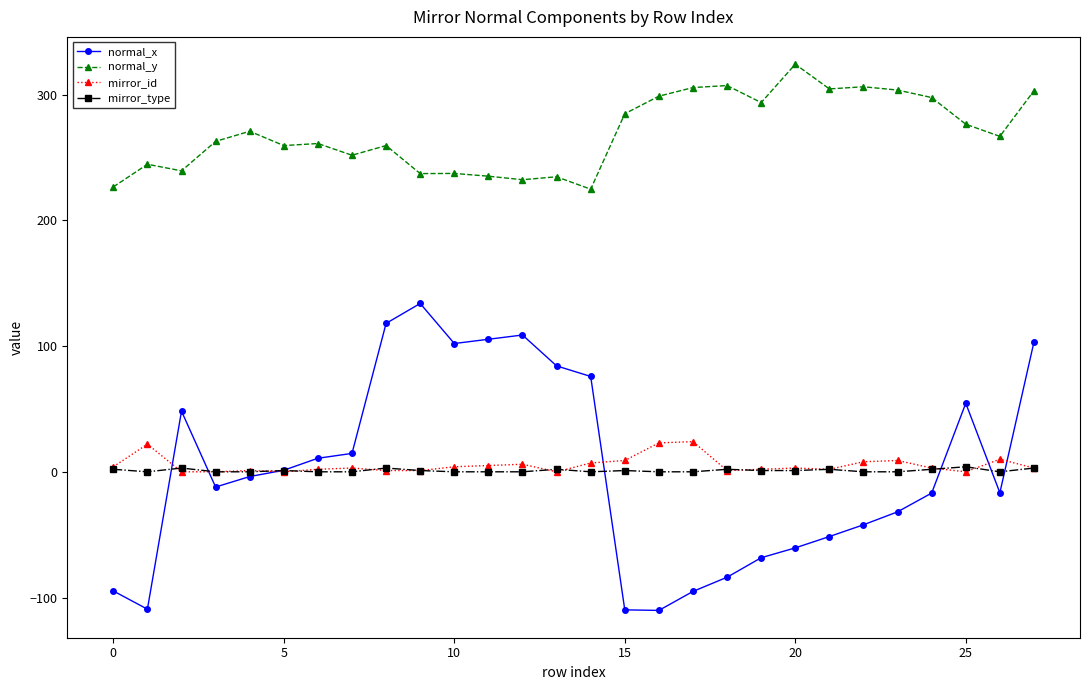

Rank the series by their maximum value, from highest to lowest.

normal_y, normal_x, mirror_id, mirror_type